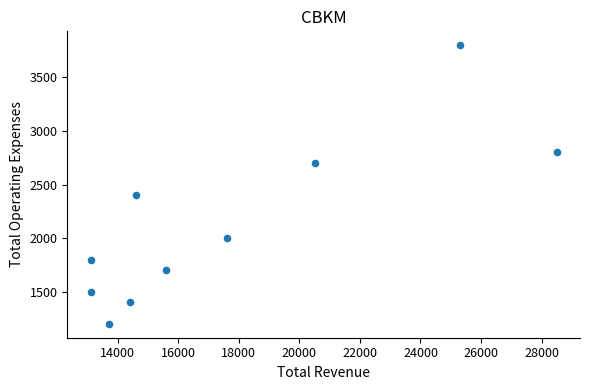

What is the average X value?

17640